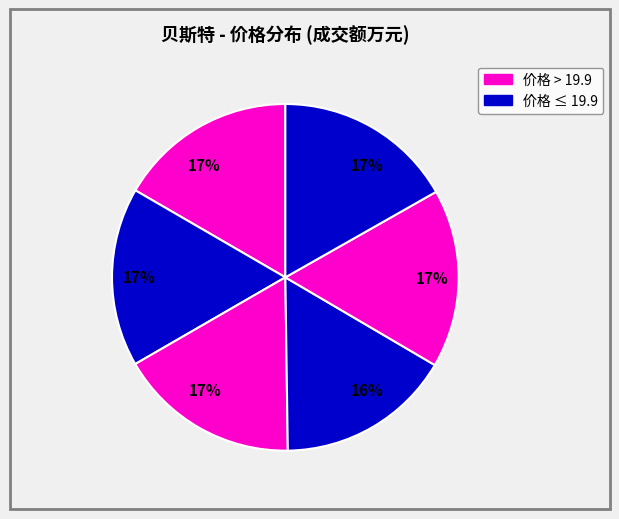

How many segments does this pie chart have?

6